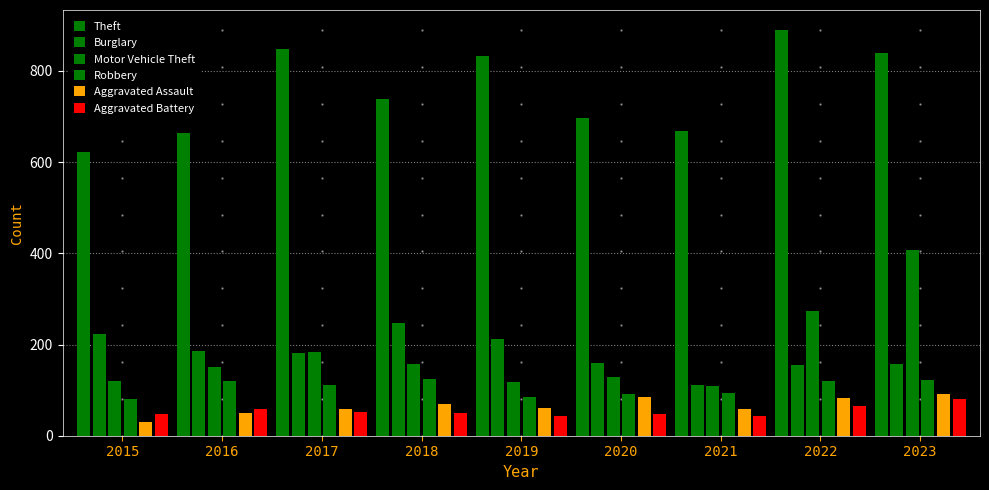

What is the greatest value displayed?

889